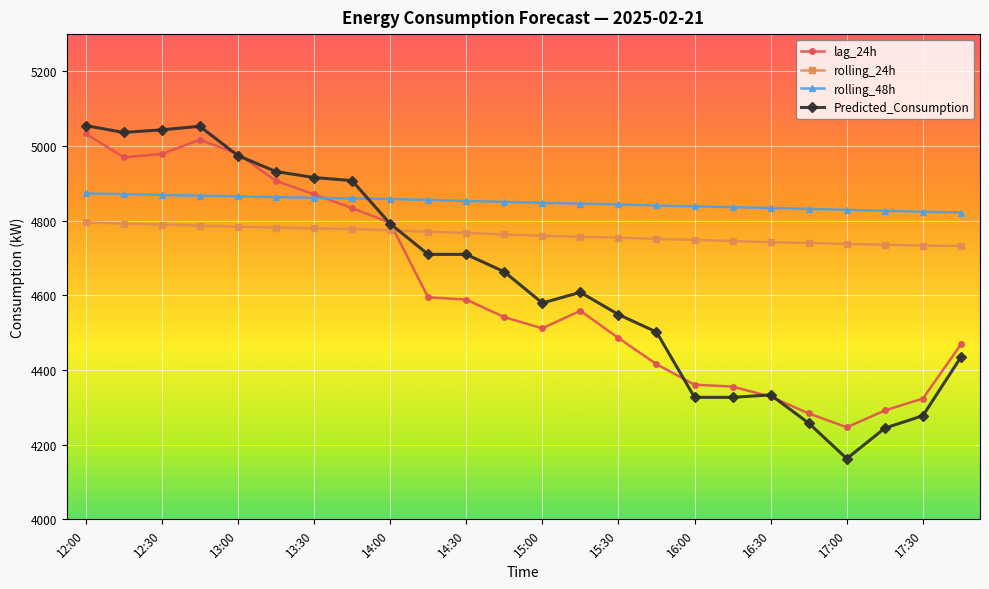

How many intersections are there between lag_24h and rolling_24h?

1